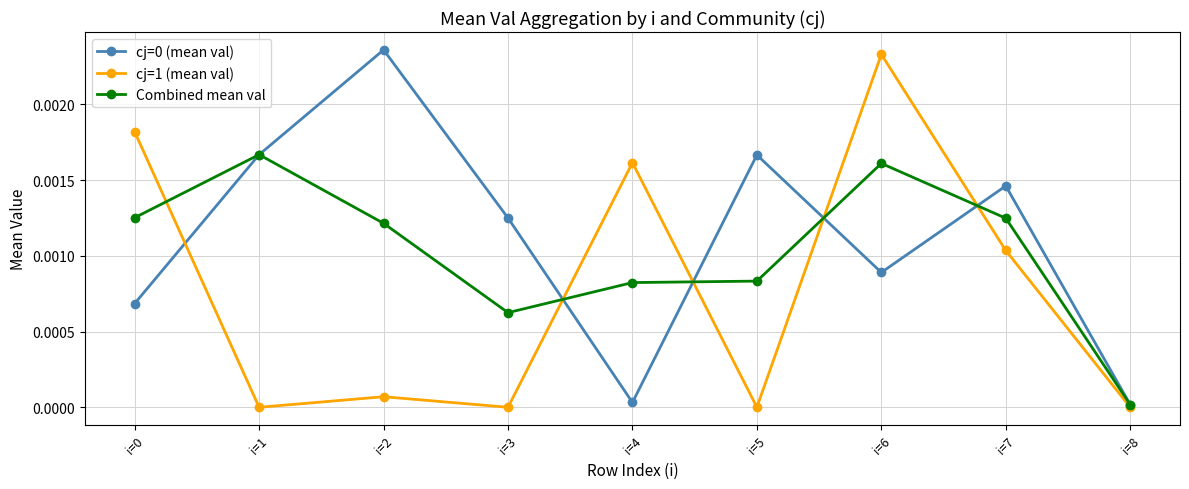

Is the value of Combined mean val at i=3 greater than the value of cj=0 (mean val) at i=2?

No